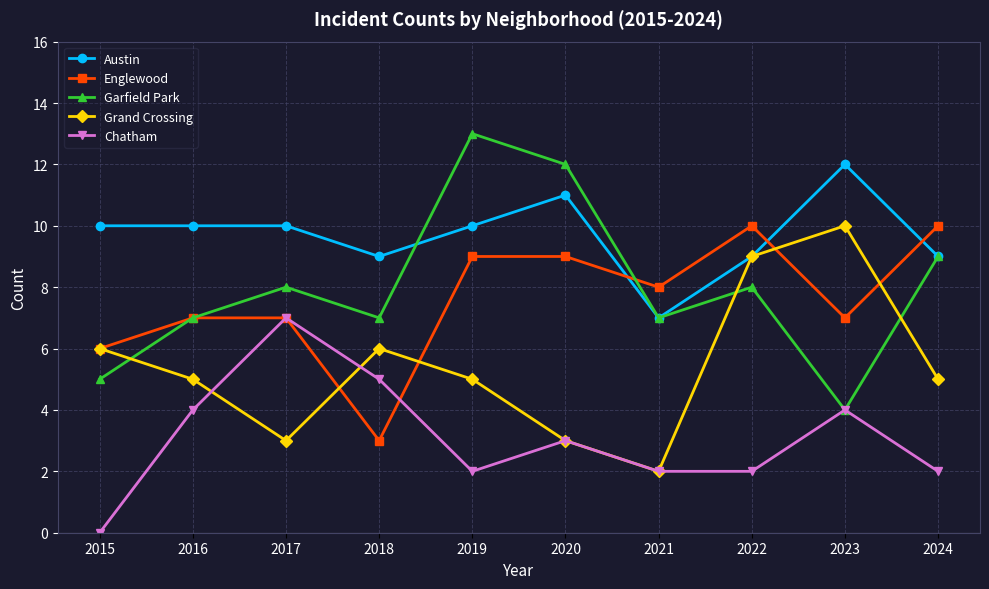

At which category does Grand Crossing reach its first local valley?

2017